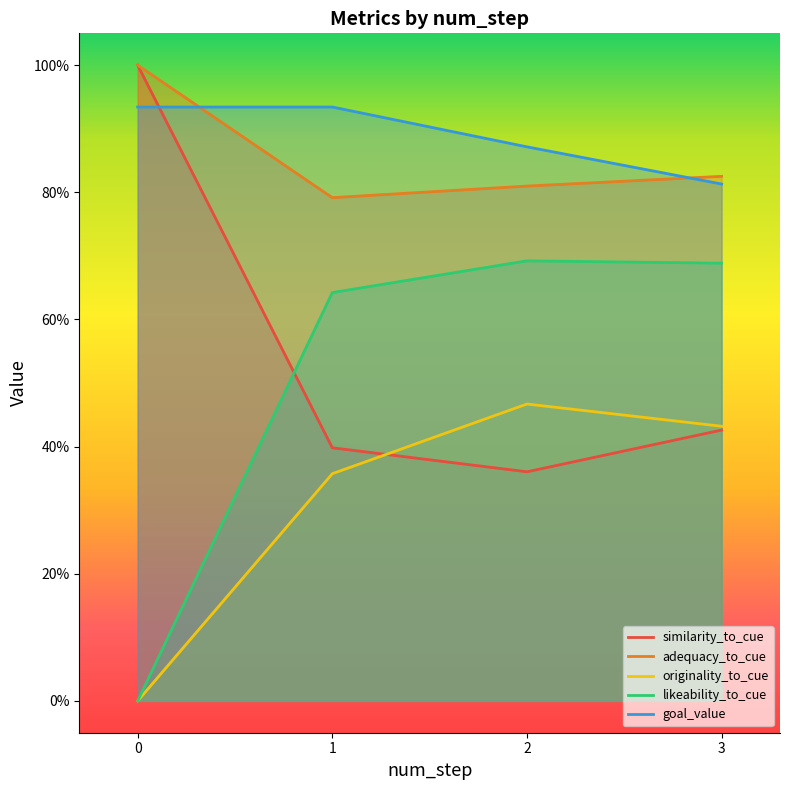

Which series has the widest spread of values?

likeability_to_cue